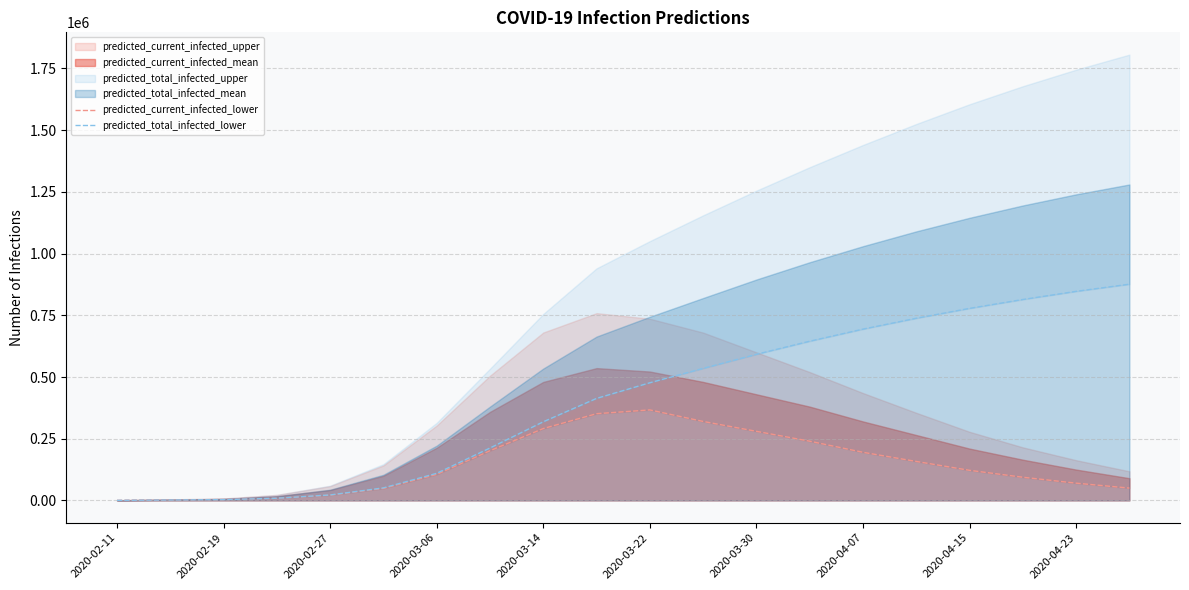

Which category has the lowest value across all series?

2020-02-11